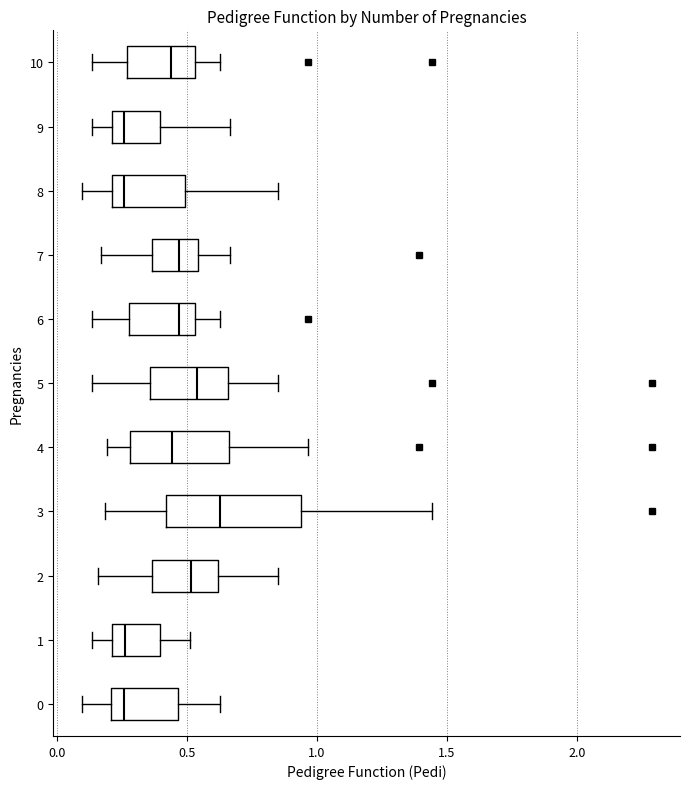

Reading bottom to top, read every box against the x-axis: the position of its median line, the range the box covers, and the ends of its whiskers. The values are not printed on the chart, so give them approximately, as read against the axis.

0: median 0.25, box 0.20 to 0.45, whiskers 0.10 to 0.65
1: median 0.25, box 0.20 to 0.40, whiskers 0.15 to 0.50
2: median 0.50, box 0.35 to 0.60, whiskers 0.15 to 0.85
3: median 0.65, box 0.40 to 0.95, whiskers 0.20 to 1.45
4: median 0.45, box 0.30 to 0.65, whiskers 0.20 to 0.95
5: median 0.55, box 0.35 to 0.65, whiskers 0.15 to 0.85
6: median 0.45, box 0.25 to 0.55, whiskers 0.15 to 0.65
7: median 0.45, box 0.35 to 0.55, whiskers 0.15 to 0.65
8: median 0.25, box 0.20 to 0.50, whiskers 0.10 to 0.85
9: median 0.25, box 0.20 to 0.40, whiskers 0.15 to 0.65
10: median 0.45, box 0.25 to 0.55, whiskers 0.15 to 0.65